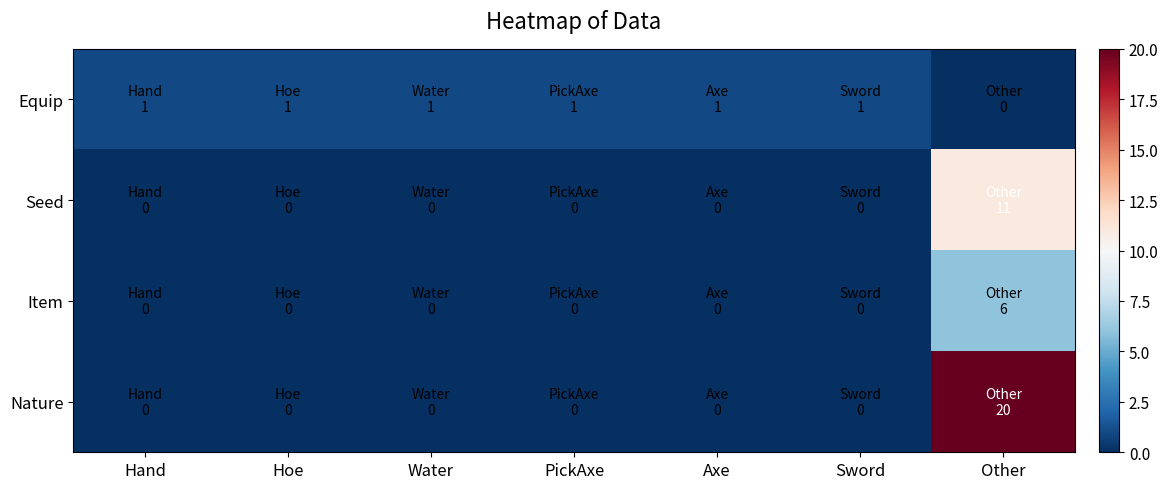

Count the number of categories in the chart.

7